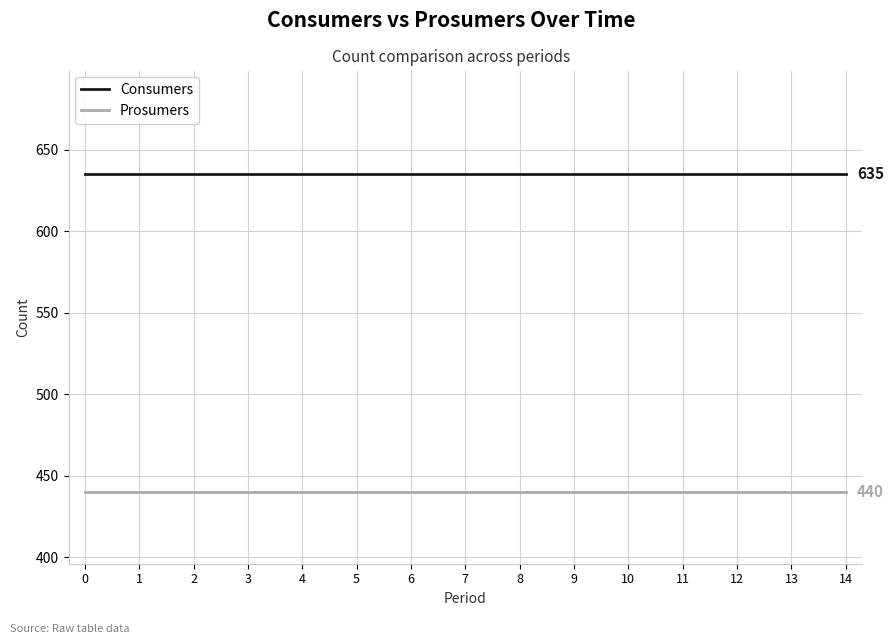

Does the chart have visible grid lines?

Yes